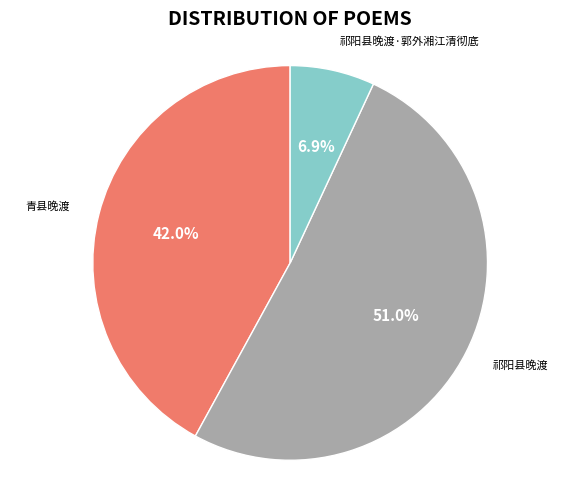

Does any single category account for the majority?

Yes